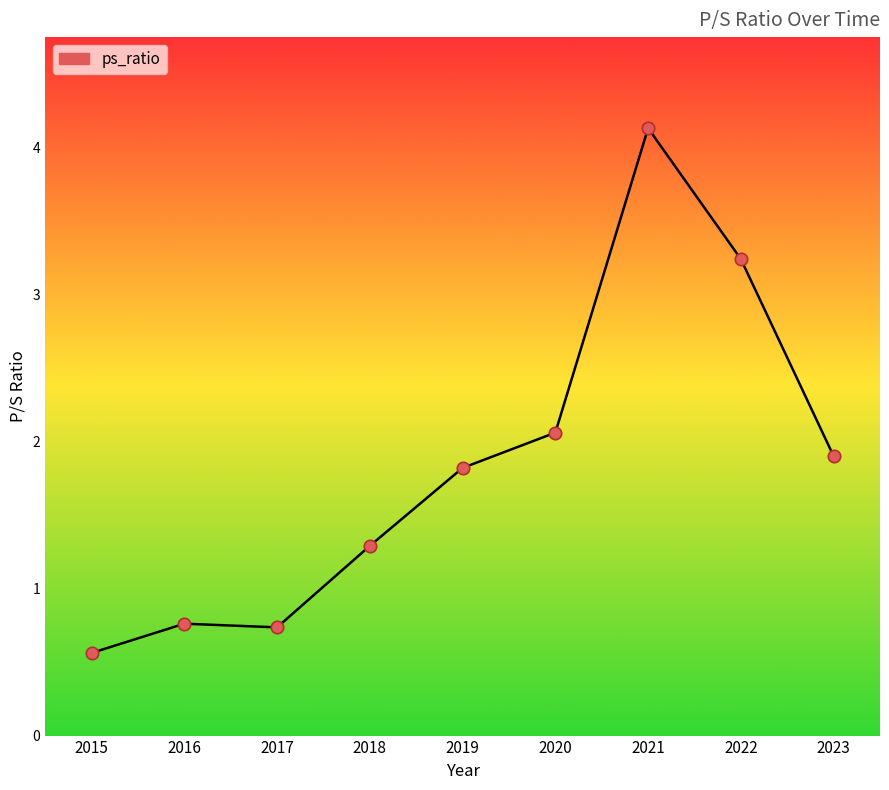

What is the ratio of the value at 2016 to the value at 2020?

0.4